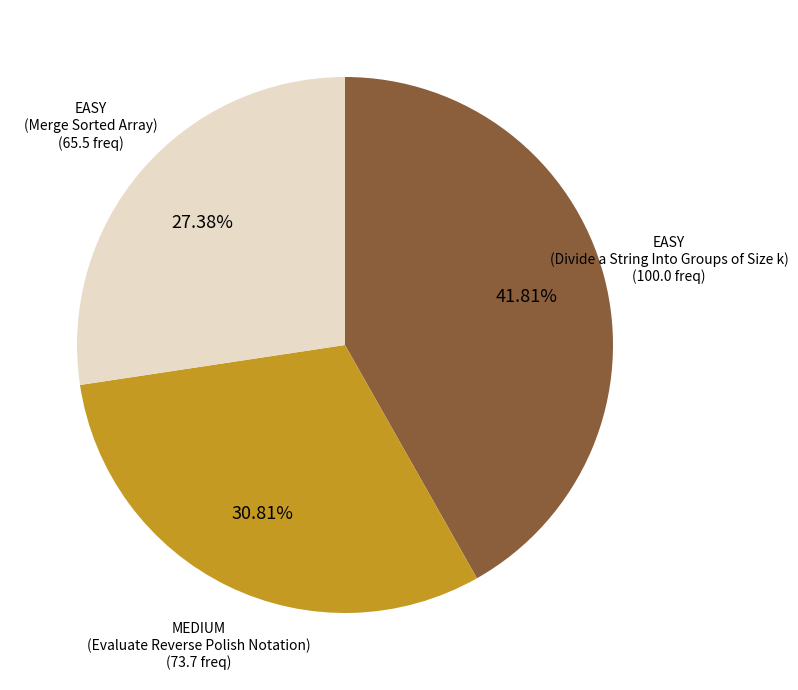

How many slices are in this pie chart?

3